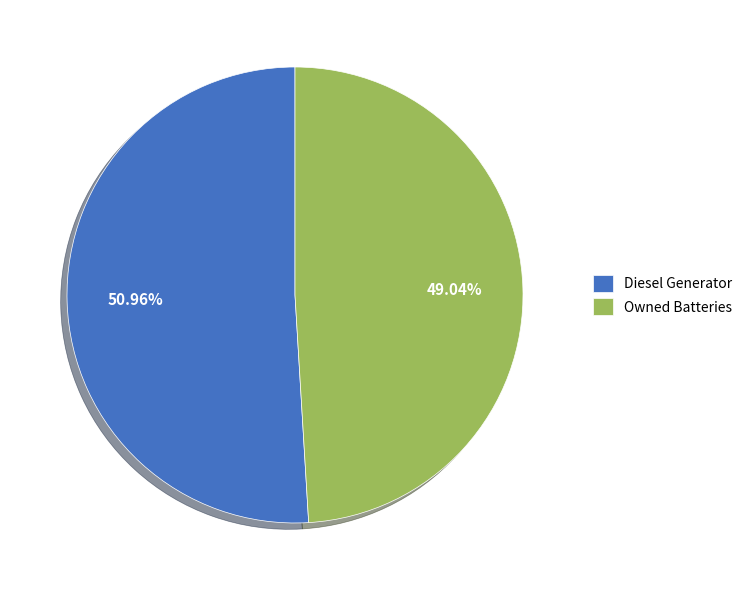

Approximately how many times larger is the value at Diesel Generator compared to Owned Batteries?

1.0